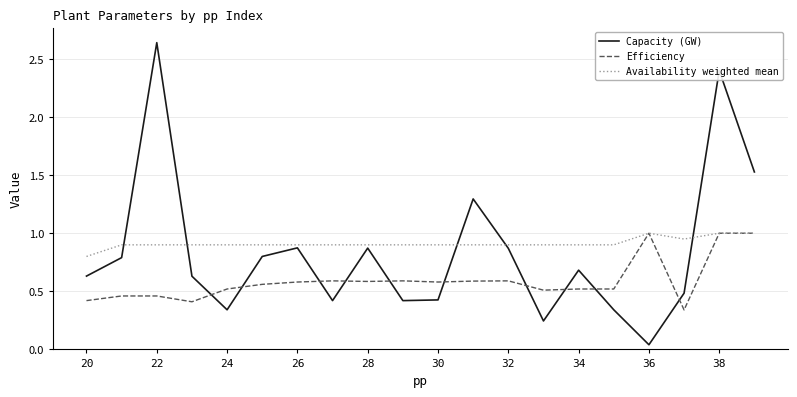

List the series in order of their overall mean, highest first.

Availability weighted mean, Capacity (GW), Efficiency